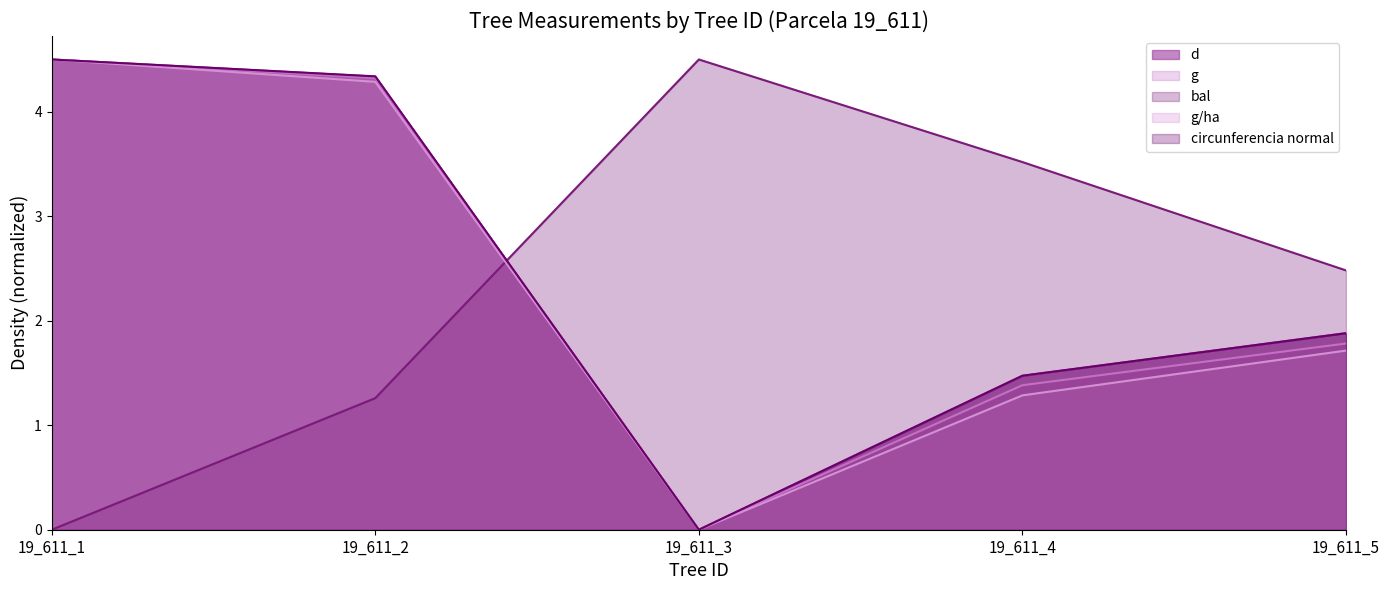

What is the sum of the g/ha values at 19_611_5 and 19_611_2?

6.0